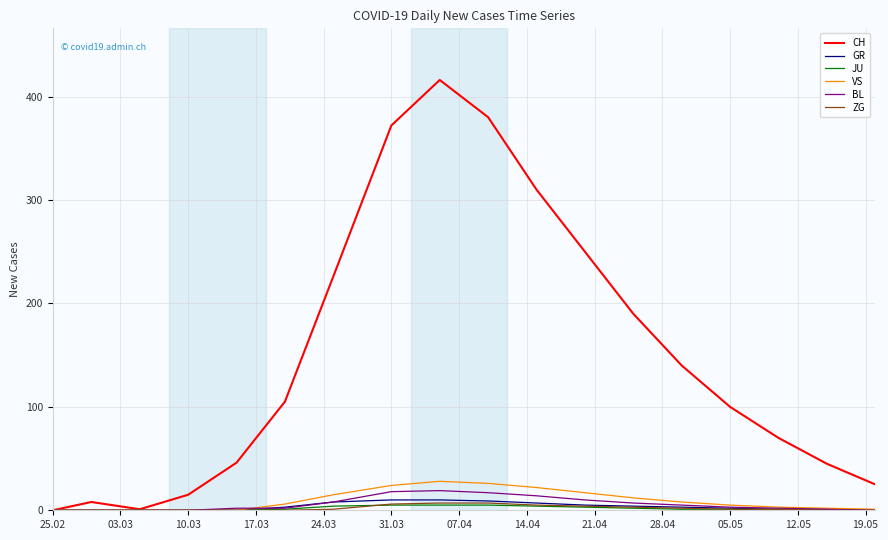

Which series has the widest spread of values?

CH